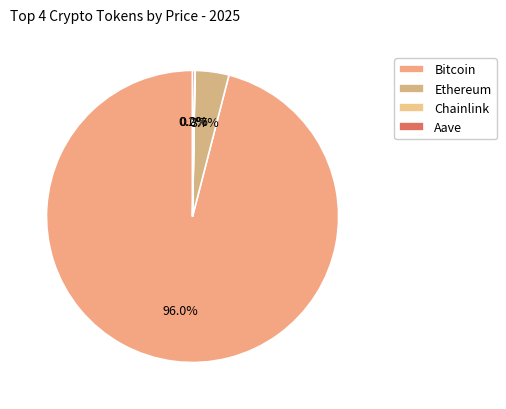

To the nearest percent, what percentage of the pie is Ethereum?

4%